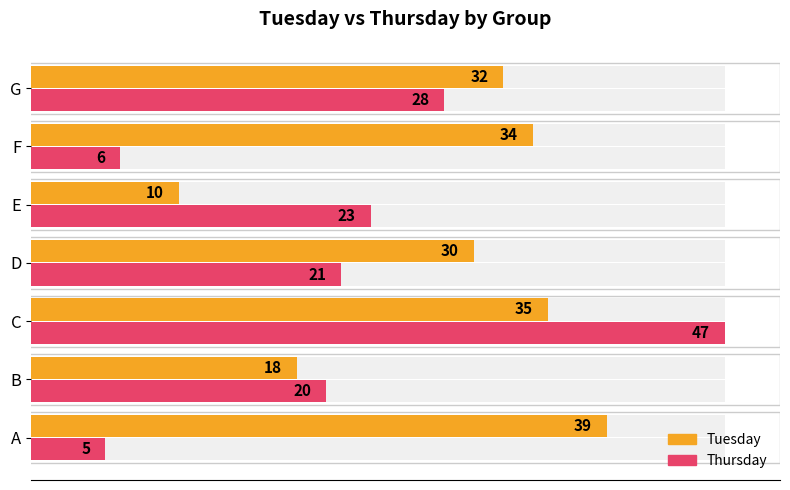

What is the value of the Thursday bar at the 2nd from the left?

20